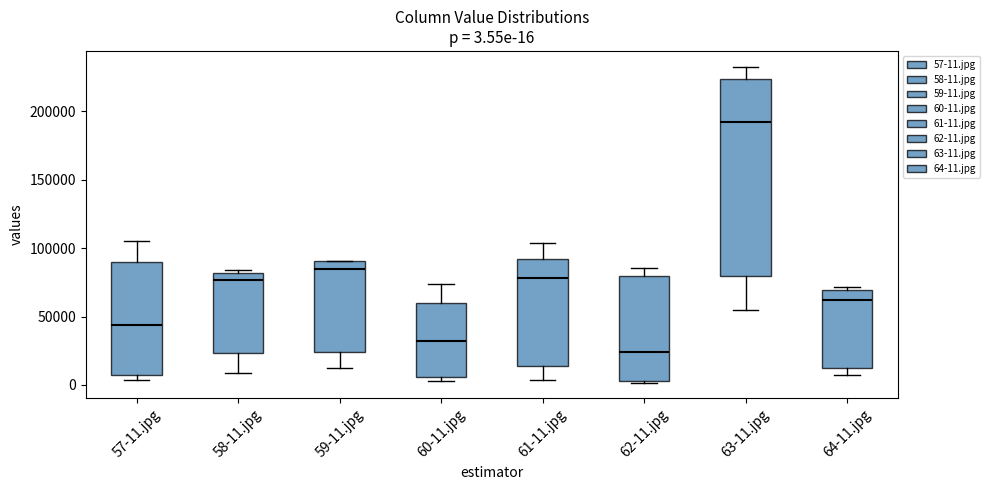

Comparing the boxes themselves (not the whiskers), which one is the tallest?

63-11.jpg